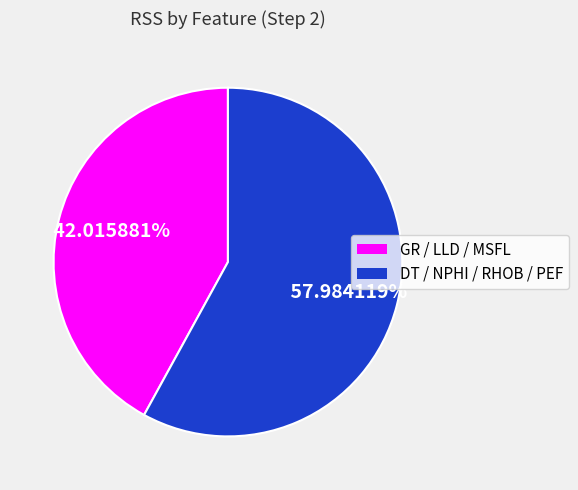

Is there a majority slice in this chart?

Yes